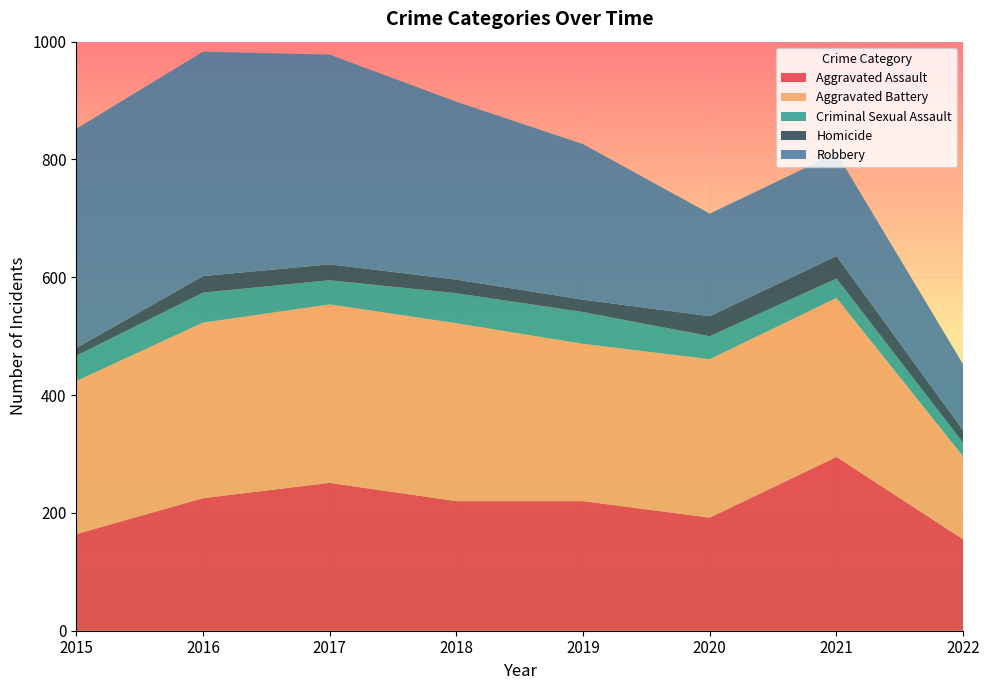

Reading left to right, list all the values displayed in this chart.

Aggravated Assault: 2015=164	2016=225	2017=251	2018=220	2019=220	2020=192	2021=295	2022=155
Aggravated Battery: 2015=260	2016=298	2017=303	2018=302	2019=267	2020=269	2021=270	2022=141
Criminal Sexual Assault: 2015=43	2016=51	2017=41	2018=51	2019=54	2020=39	2021=33	2022=23
Homicide: 2015=13	2016=28	2017=27	2018=23	2019=21	2020=34	2021=38	2022=21
Robbery: 2015=372	2016=381	2017=356	2018=302	2019=264	2020=174	2021=175	2022=112